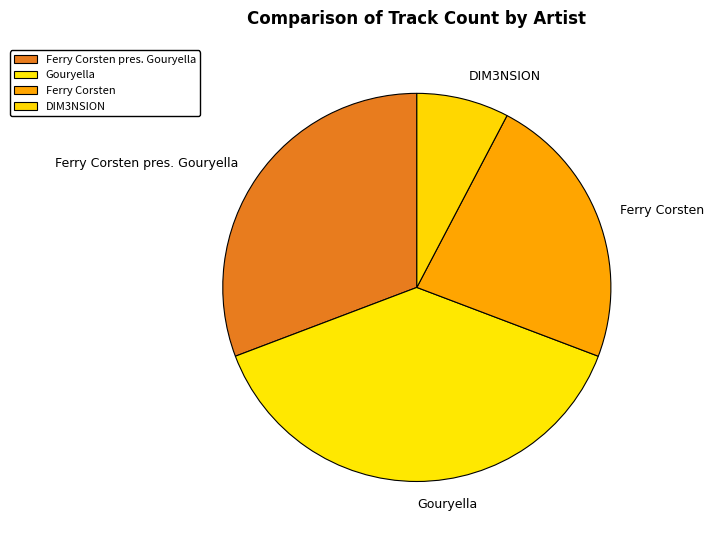

Rank the categories by value from highest to lowest.

Gouryella, Ferry Corsten pres. Gouryella, Ferry Corsten, DIM3NSION